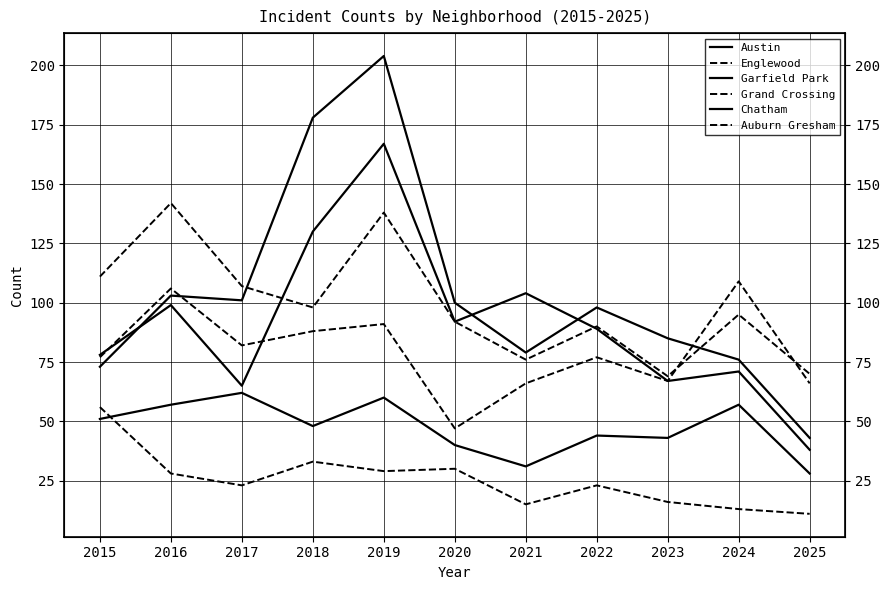

Which series has the largest total across all categories?

Garfield Park